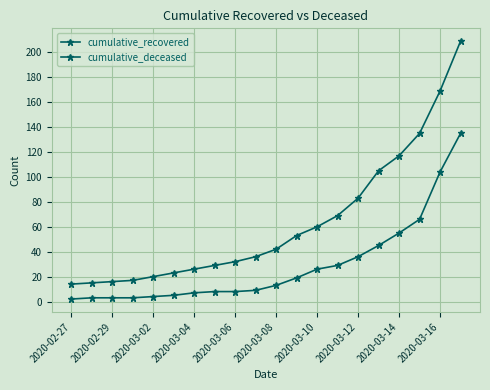

Reading right to left, list all the values displayed in this chart.

cumulative_recovered: 135	104	66	55	45	36	29	26	19	13	9	8	8	7	5	4	3	3	3	2
cumulative_deceased: 209	169	135	117	105	83	69	60	53	42	36	32	29	26	23	20	17	16	15	14